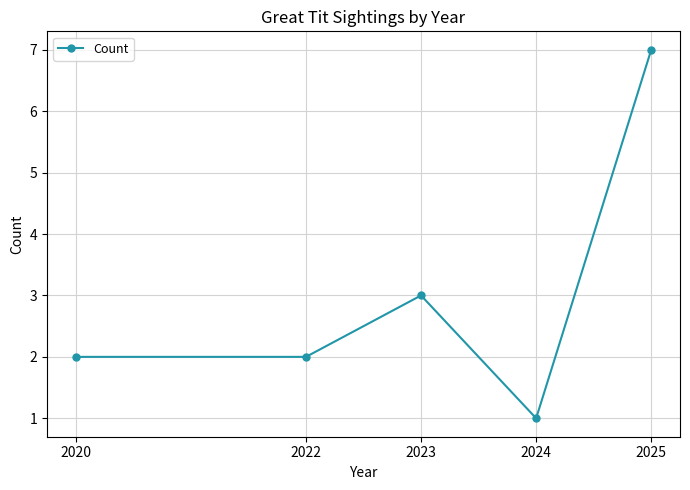

Count the number of categories in the chart.

5